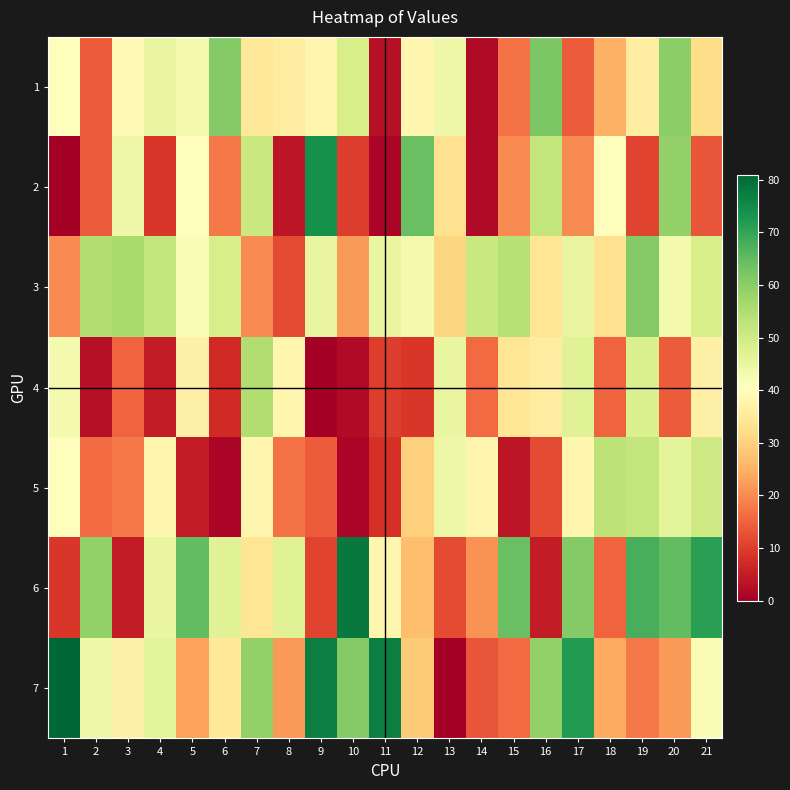

What is the greatest value displayed?

81